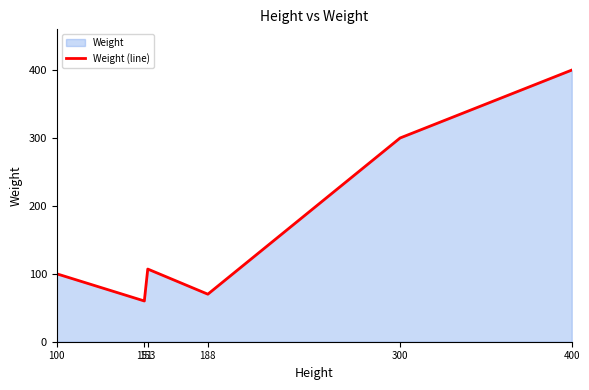

What is the value of the 4th point from the left?

70